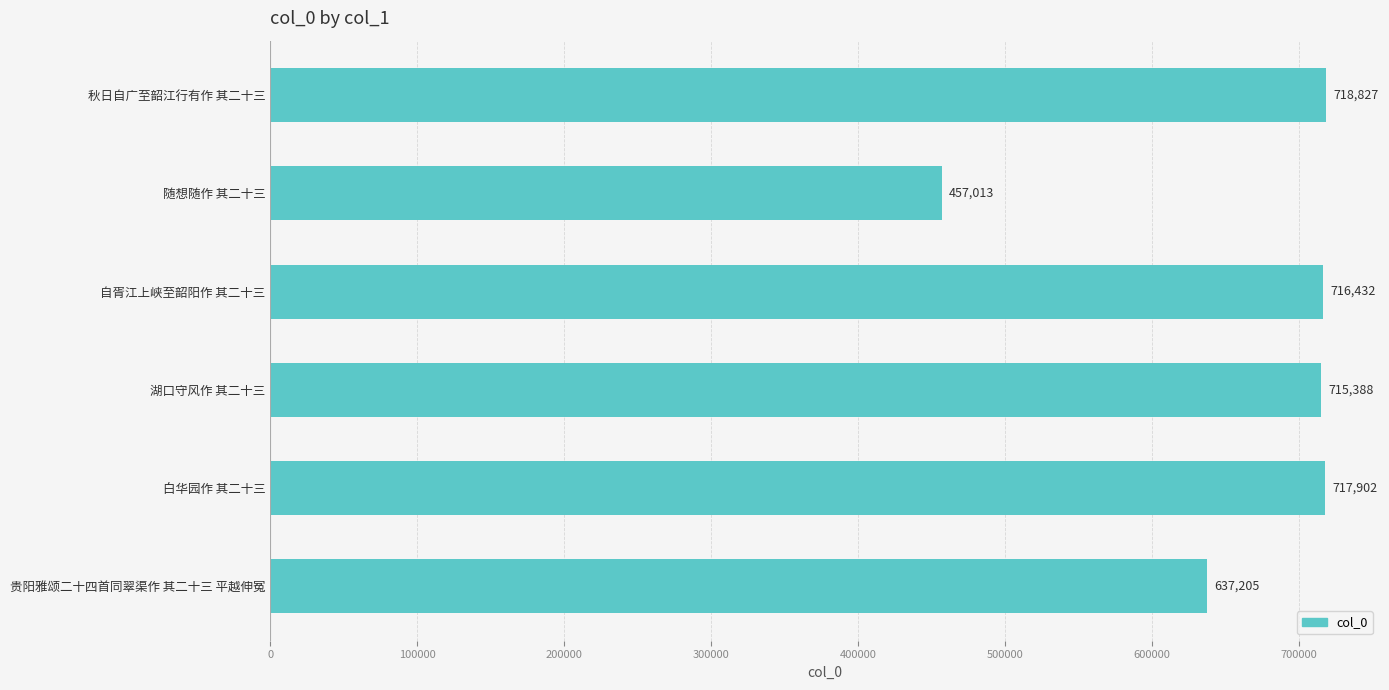

List the labels in order of value, largest first.

秋日自广至韶江行有作 其二十三, 白华园作 其二十三, 自胥江上峡至韶阳作 其二十三, 湖口守风作 其二十三, 贵阳雅颂二十四首同翠渠作 其二十三 平越伸冤, 随想随作 其二十三